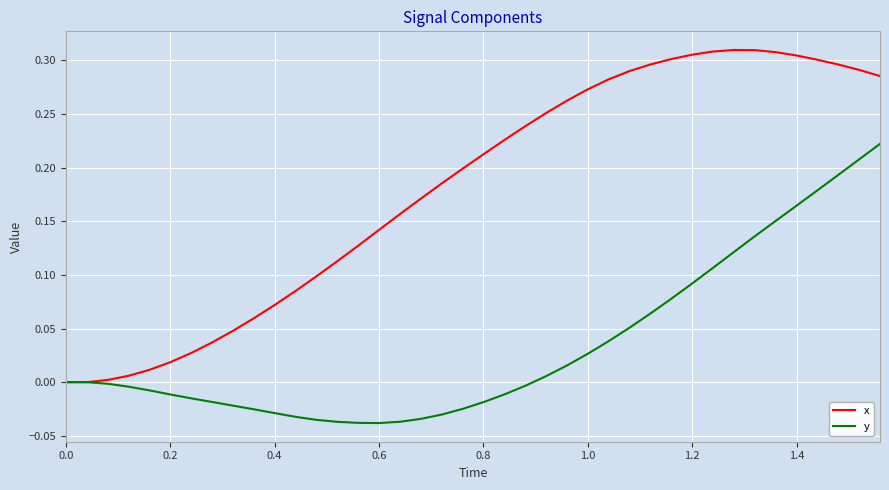

How many lines are shown in the chart?

2